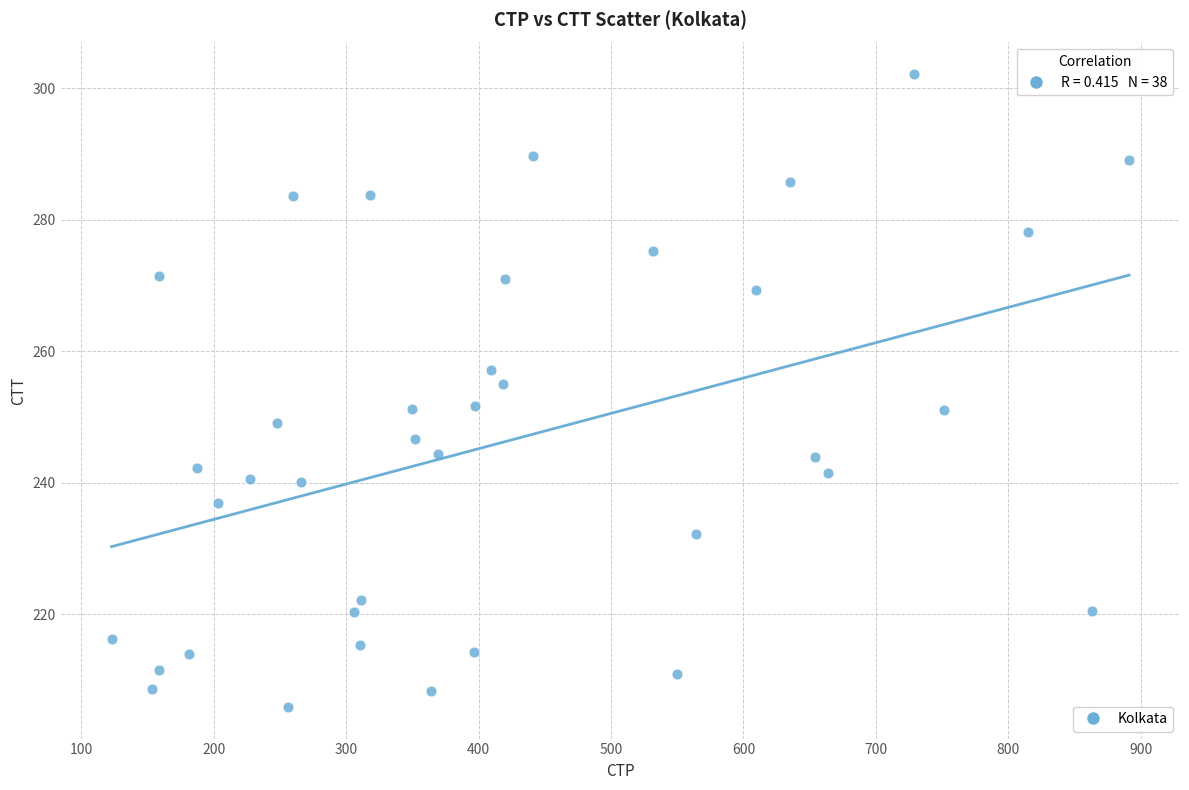

What Y value in the scatter plot is closest to 254?

255.1